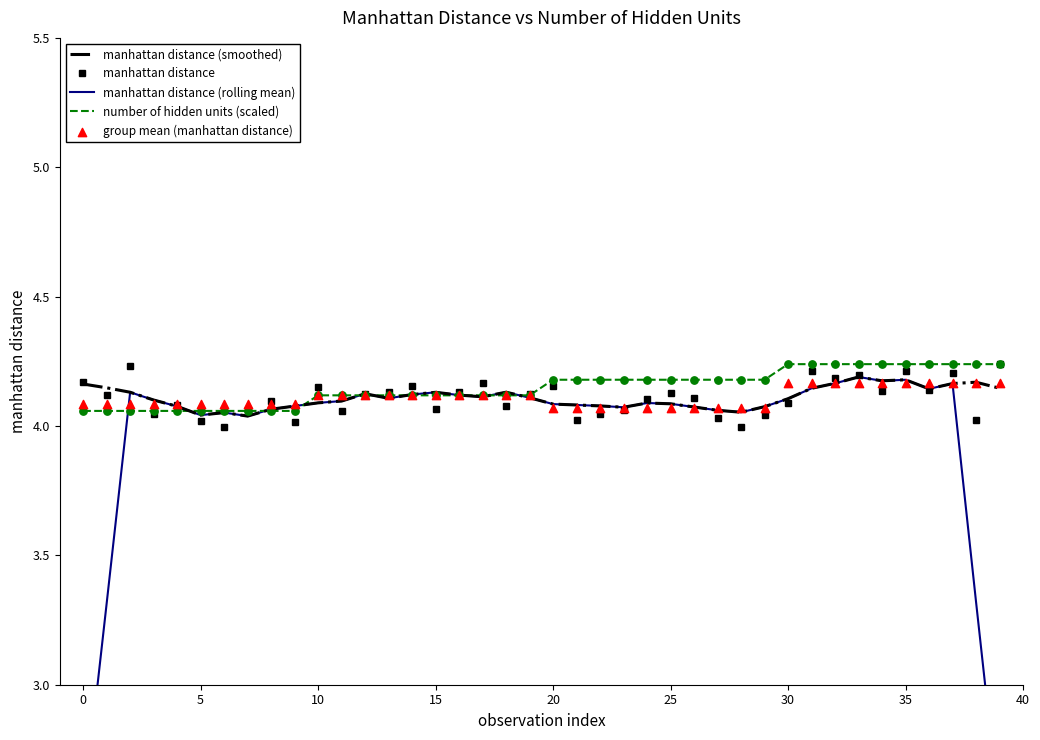

Which series has the largest total across all categories?

number of hidden units (scaled)